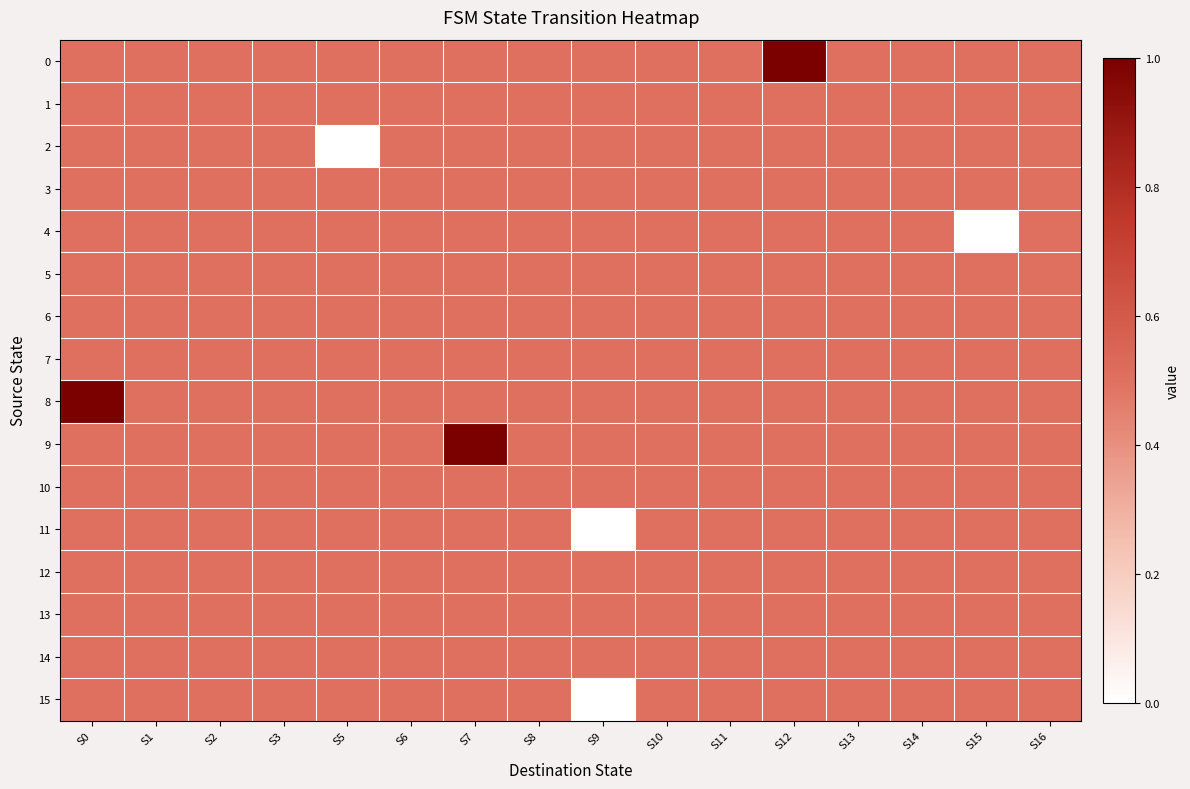

How many distinct data groups are displayed?

16